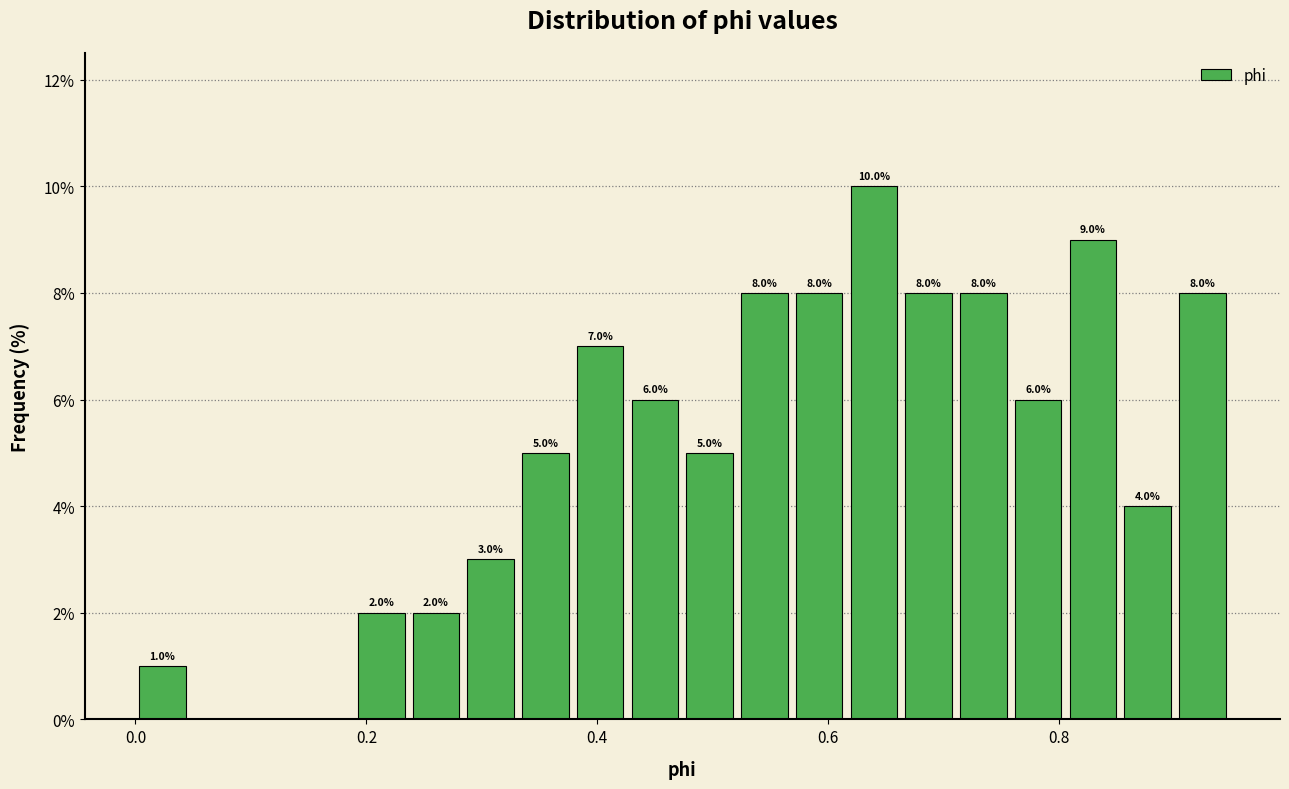

Around what value on the x-axis is the tallest bar? Give the approximate position of its centre, as read against the axis.

0.64